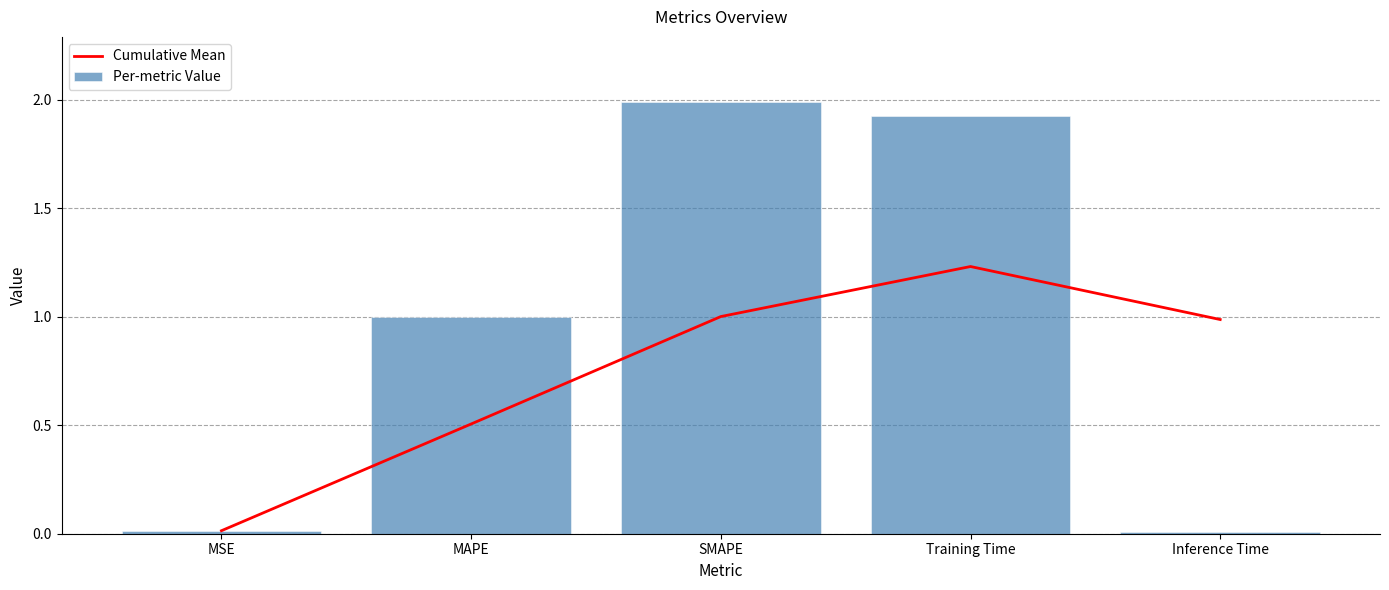

How many distinct data groups are displayed?

2